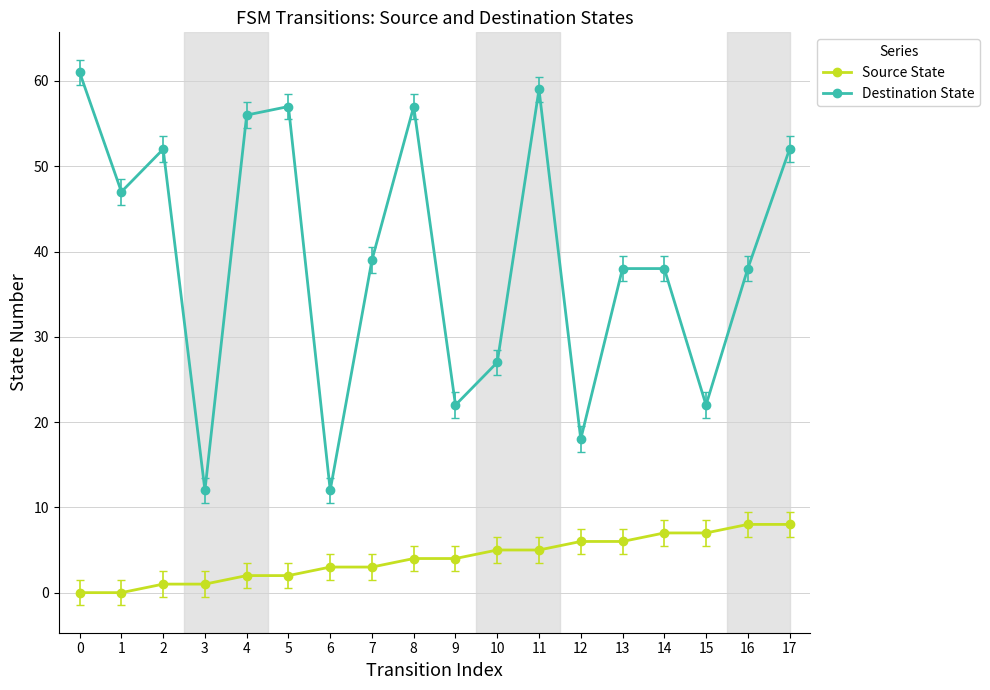

True or false: Source State and Destination State intersect in this chart.

False